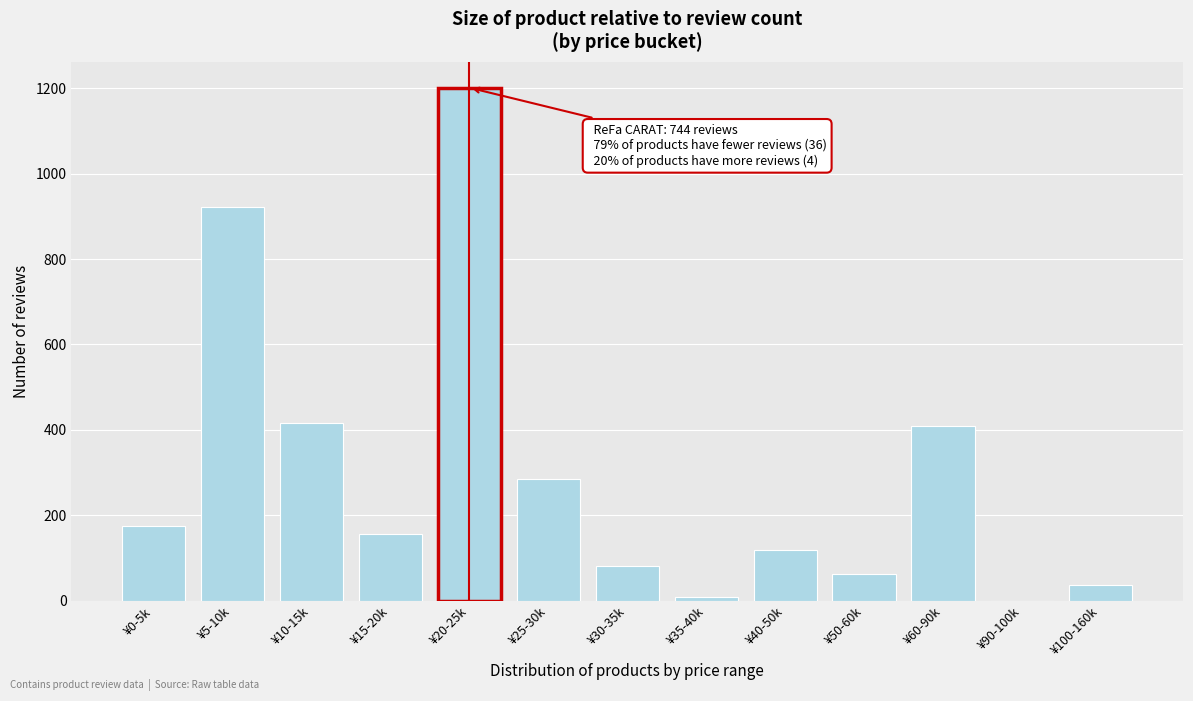

Reading left to right, list all the values displayed in this chart.

¥0-5k=174	¥5-10k=921	¥10-15k=416	¥15-20k=157	¥20-25k=1201	¥25-30k=286	¥30-35k=82	¥35-40k=8	¥40-50k=118	¥50-60k=63	¥60-90k=408	¥90-100k=0	¥100-160k=38